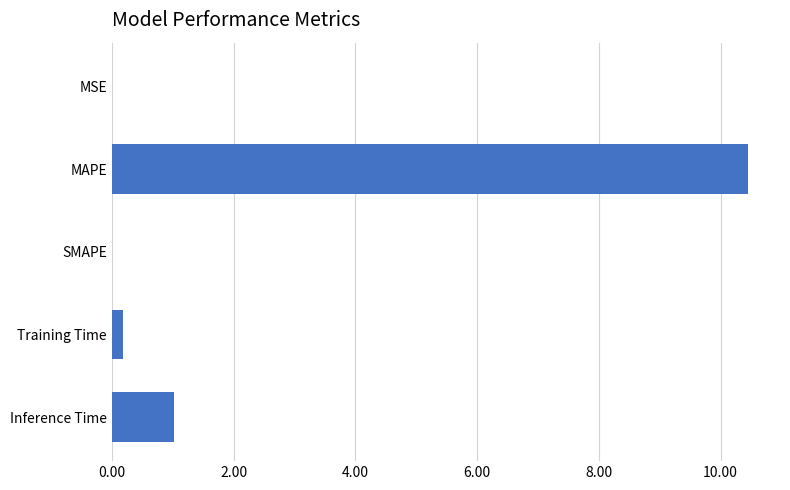

The chart shows a value of 10.5 at MAPE. True or false?

True